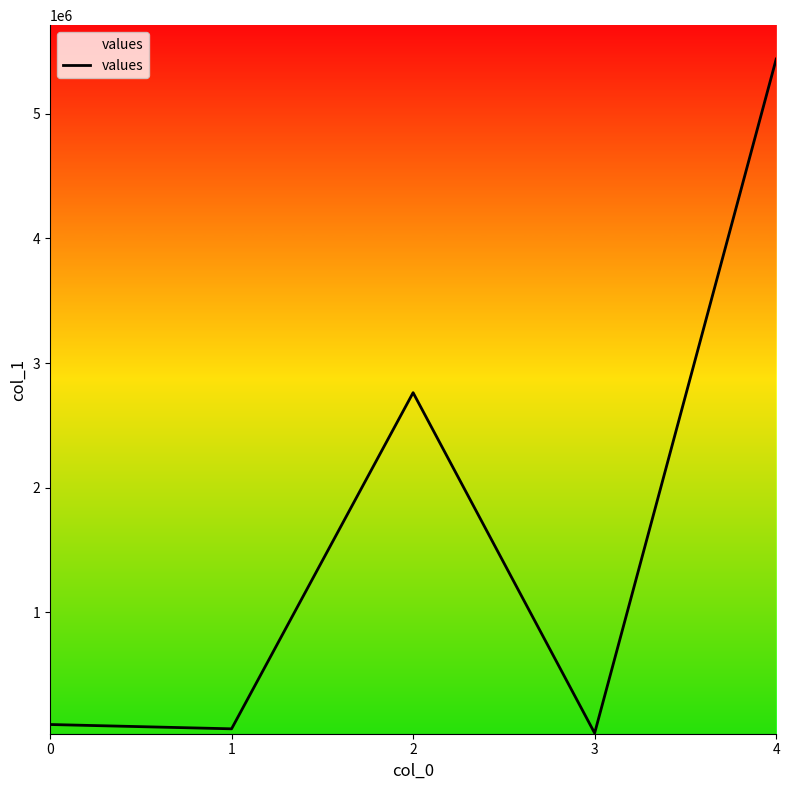

What is the difference between the second highest and second lowest values?

2694995.0